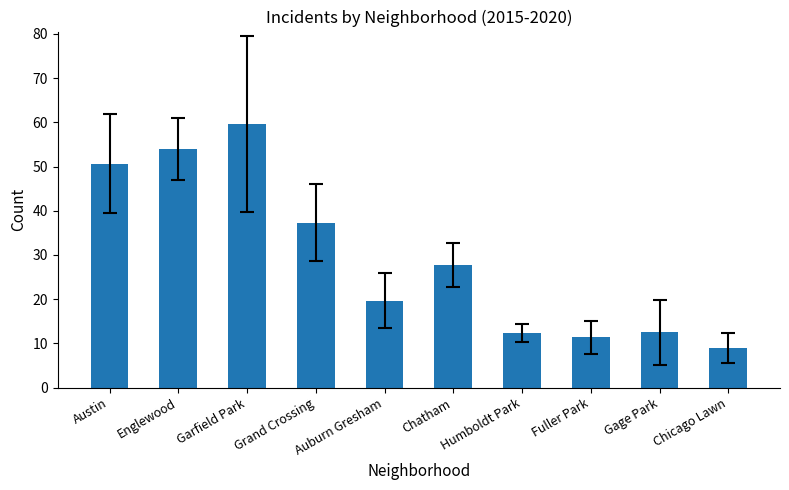

What is the maximum value shown in the chart?

59.7